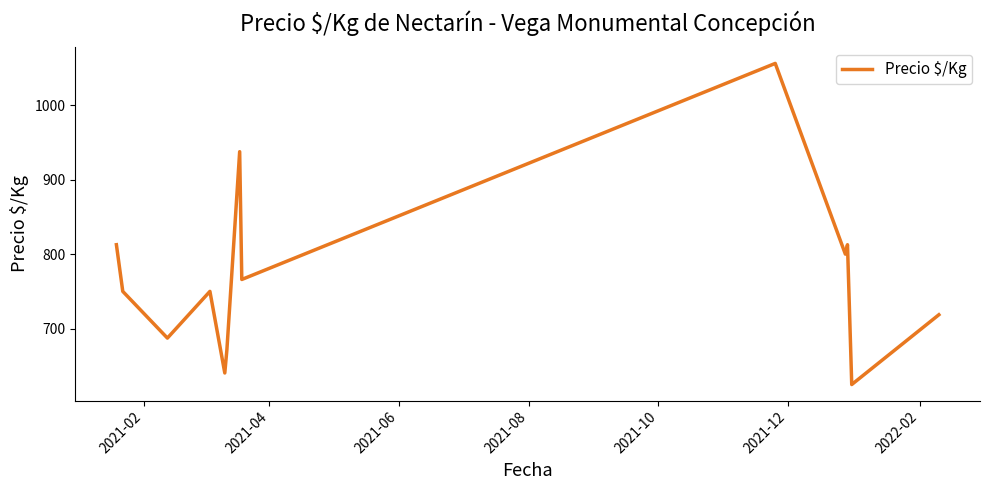

What is the difference between the maximum and minimum values?

431.0